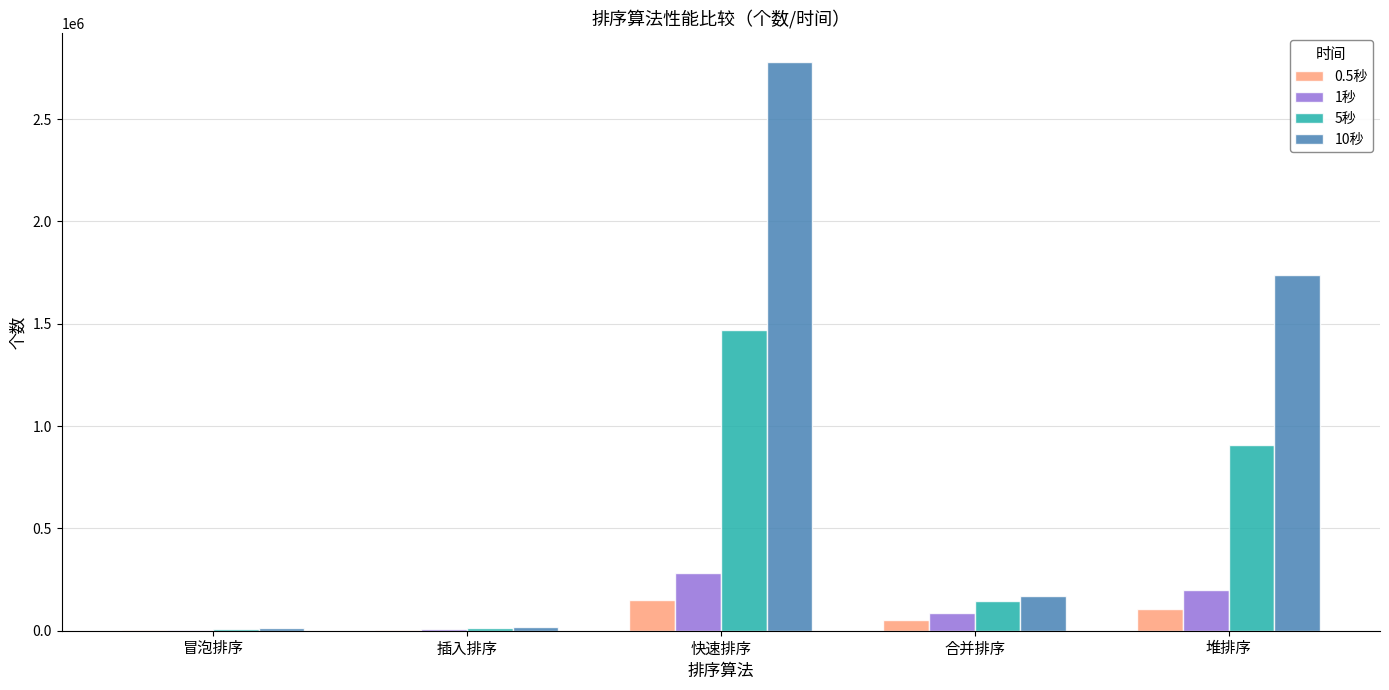

What are all the series names shown in the legend?

0.5秒, 1秒, 5秒, 10秒